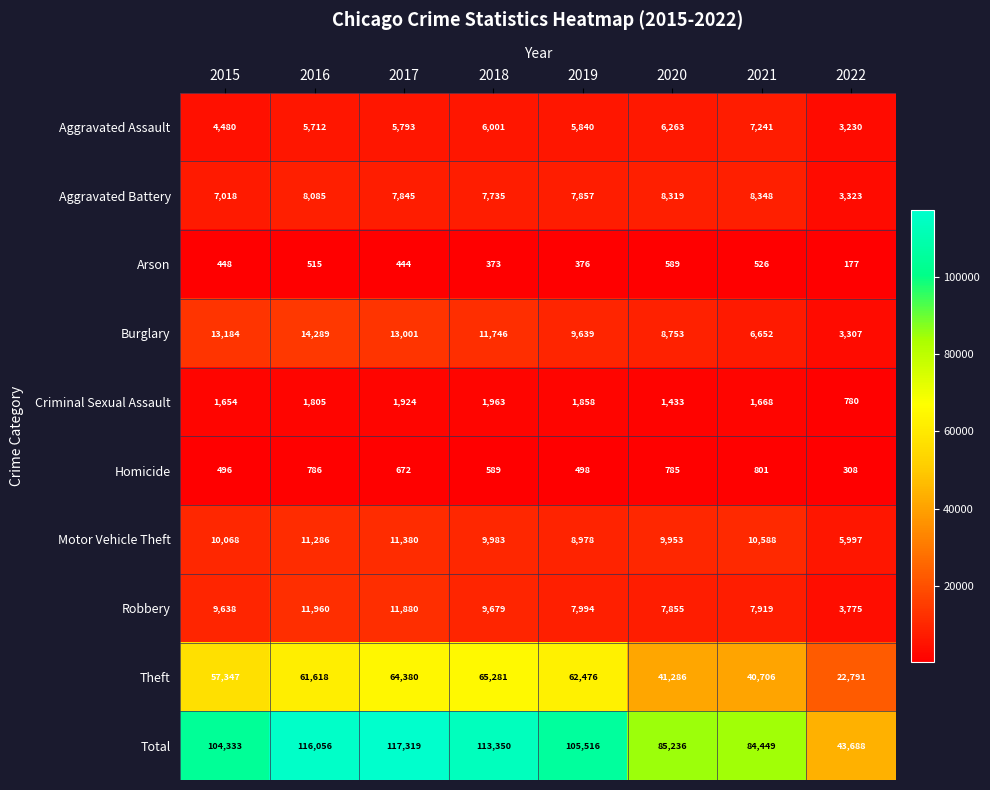

Count the number of data series in this chart.

10